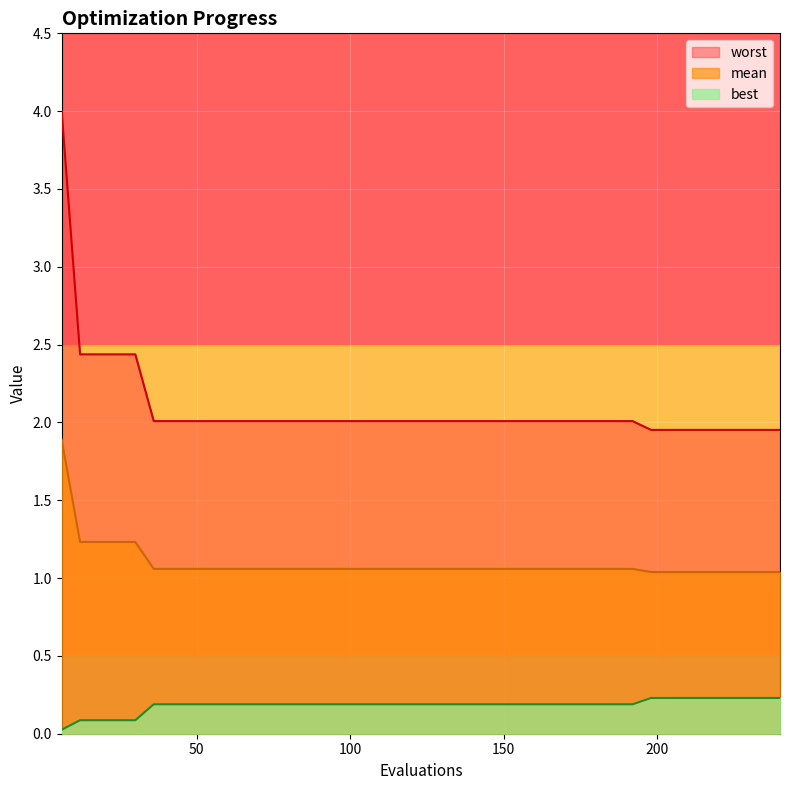

What is the maximum value for worst?

4.0